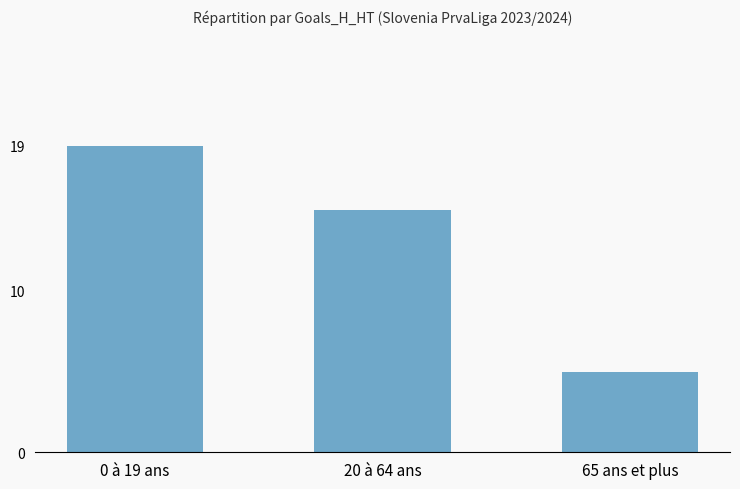

What is the smallest value displayed?

5